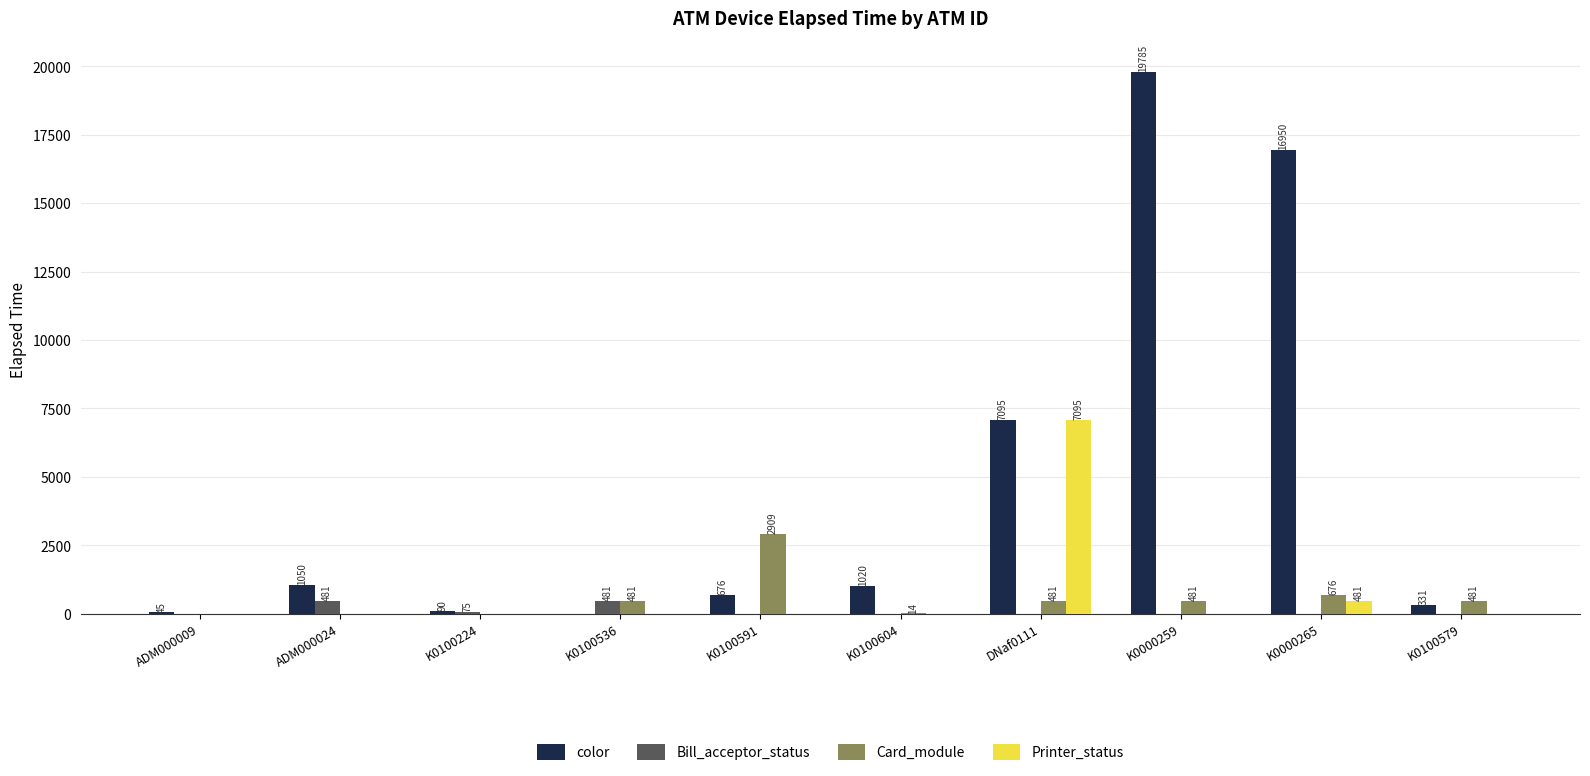

Reading left to right, transcribe all the data shown in this chart.

color: ADM000009=45	ADM000024=1050	K0100224=90	K0100536=0	K0100591=676	K0100604=1020	DNaf0111=7095	K0000259=19785	K0000265=16950	K0100579=331
Bill_acceptor_status: ADM000009=0	ADM000024=481	K0100224=75	K0100536=481	K0100591=0	K0100604=0	DNaf0111=0	K0000259=0	K0000265=0	K0100579=0
Card_module: ADM000009=0	ADM000024=0	K0100224=0	K0100536=481	K0100591=2909	K0100604=14	DNaf0111=481	K0000259=481	K0000265=676	K0100579=481
Printer_status: ADM000009=0	ADM000024=0	K0100224=0	K0100536=0	K0100591=0	K0100604=0	DNaf0111=7095	K0000259=0	K0000265=481	K0100579=0